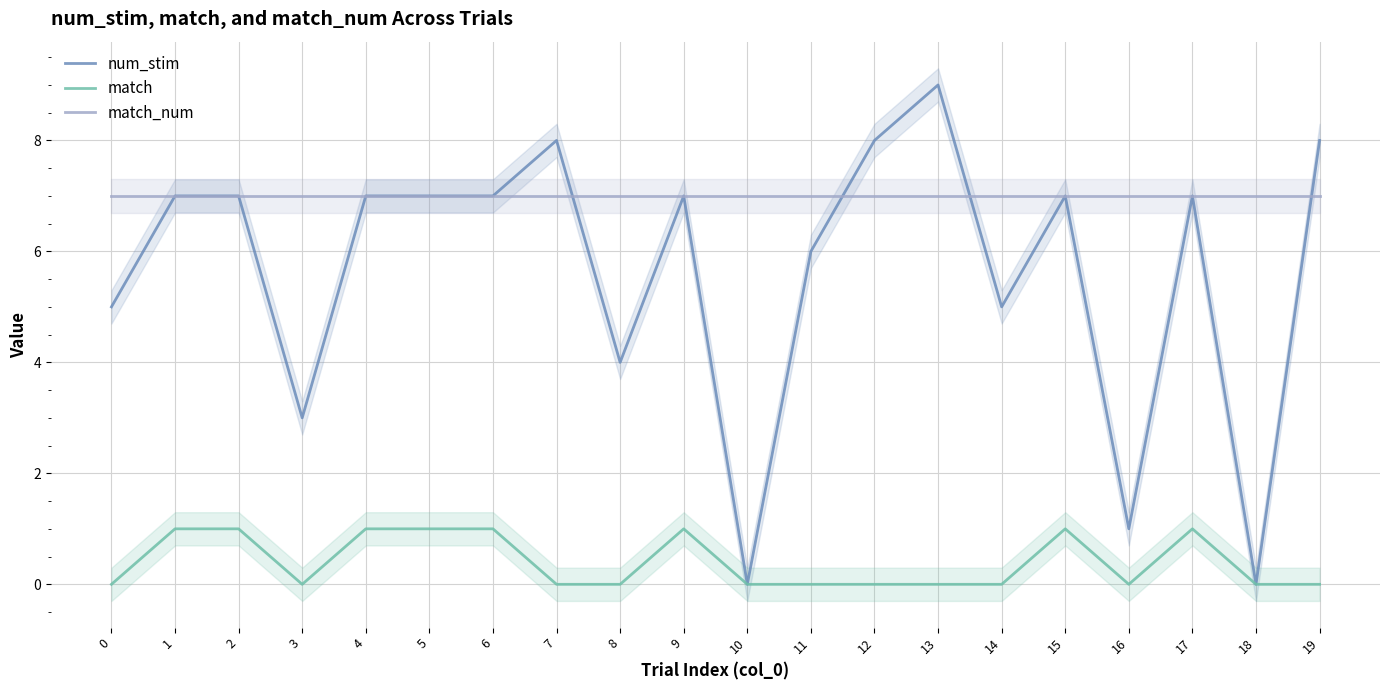

What is the greatest value displayed?

9